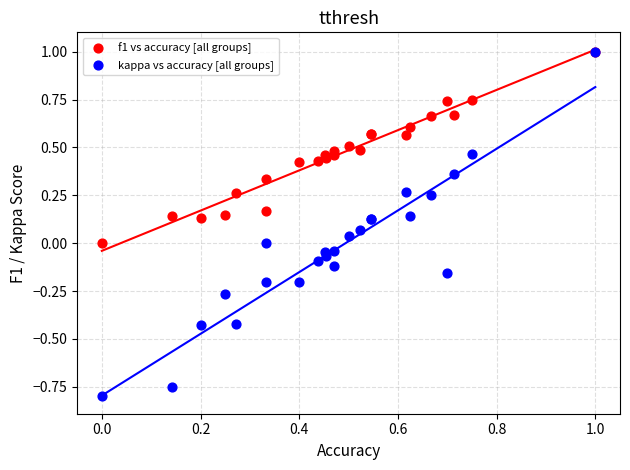

Which series has the widest spread of Y values?

kappa vs accuracy [all groups]